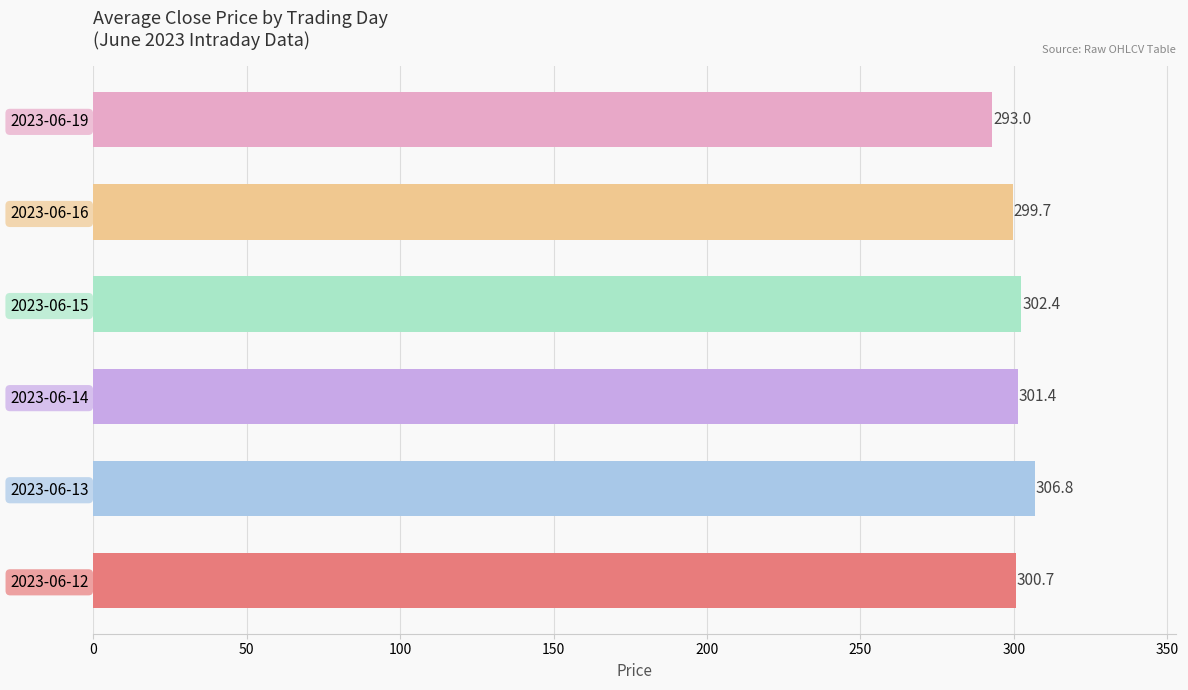

What is the greatest value displayed?

306.8